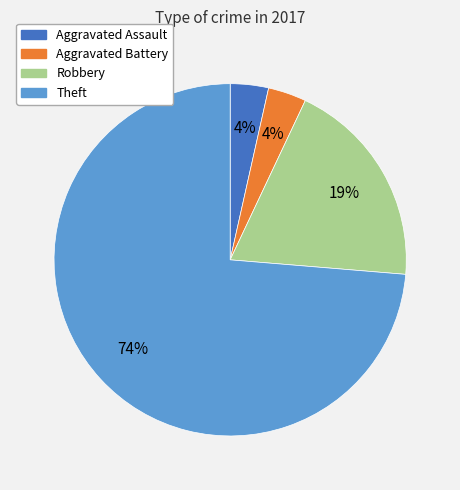

To the nearest percent, what is the average slice percentage?

25%